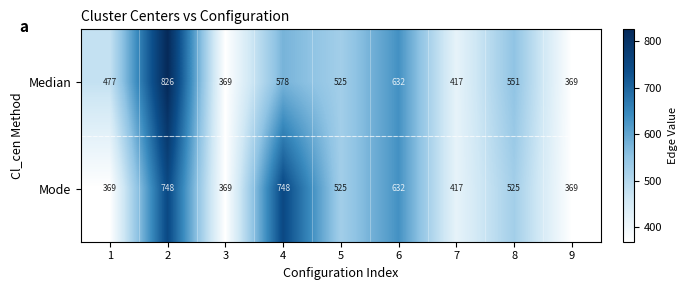

How many data points does each series have?

9